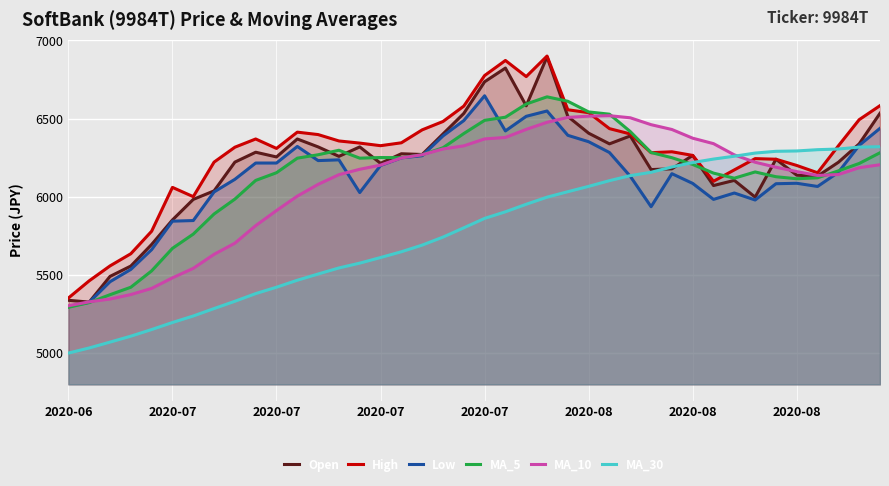

What is the lowest value of the Low series?

5295.3